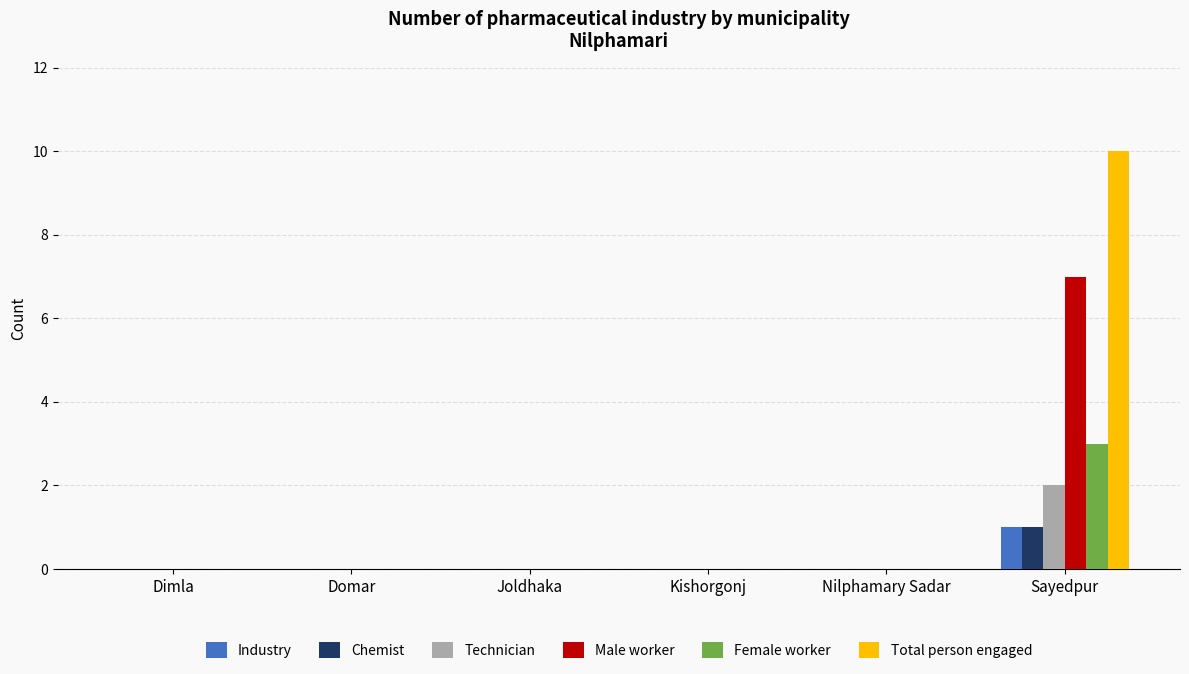

Is the value of Male worker at Kishorgonj greater than the value of Technician at Sayedpur?

No